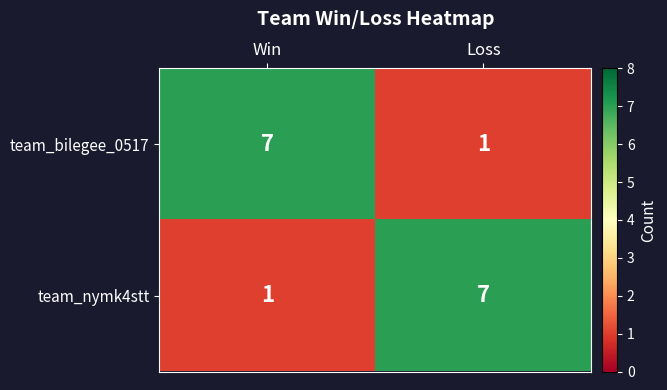

What is the total value across all series at Win?

8